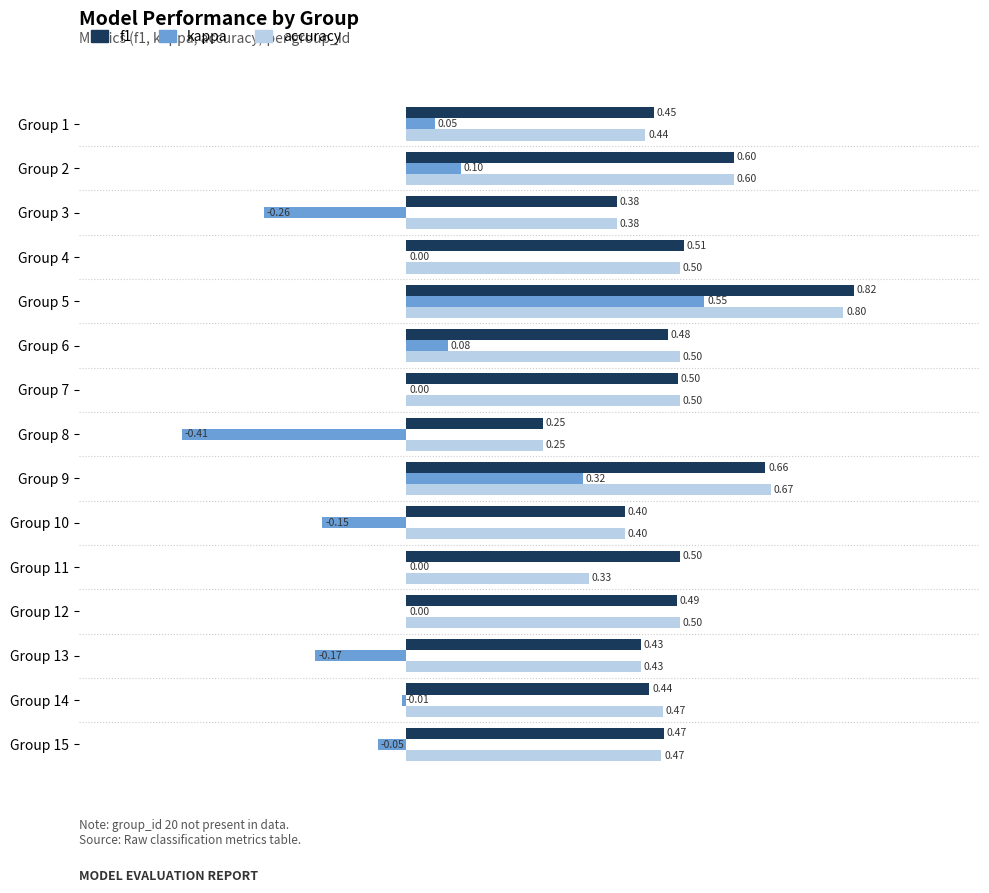

At which label does kappa reach its peak?

Group 5